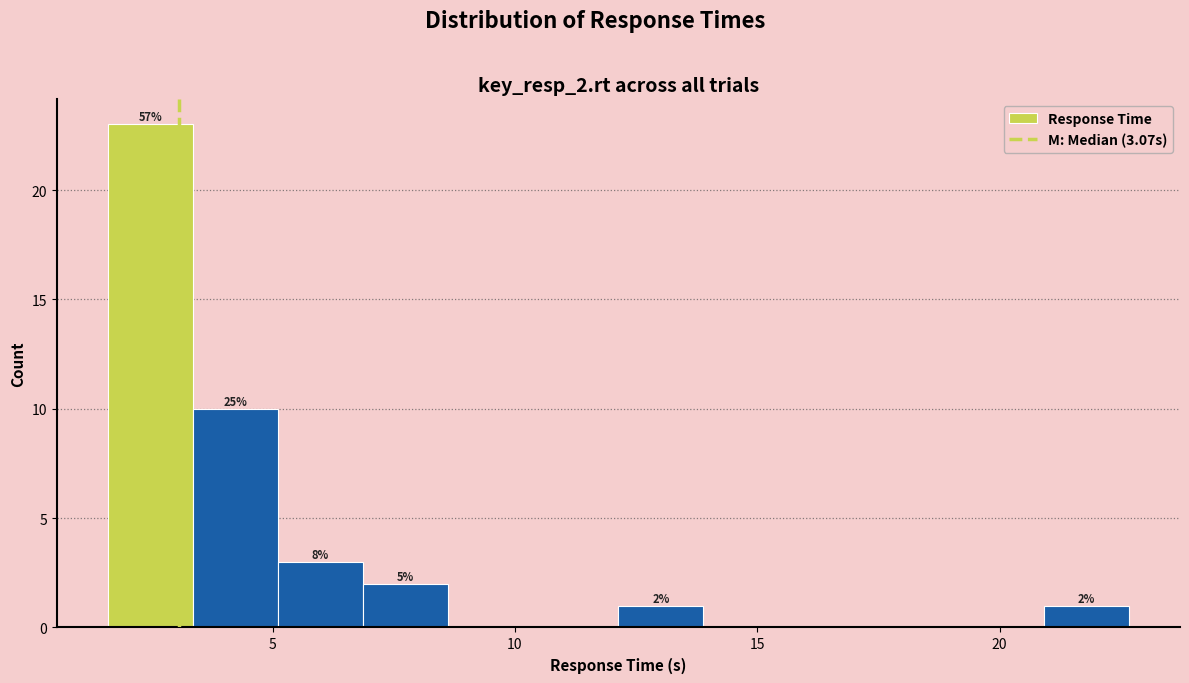

Around what value on the x-axis is the tallest bar? Give the approximate position of its centre, as read against the axis.

2.5